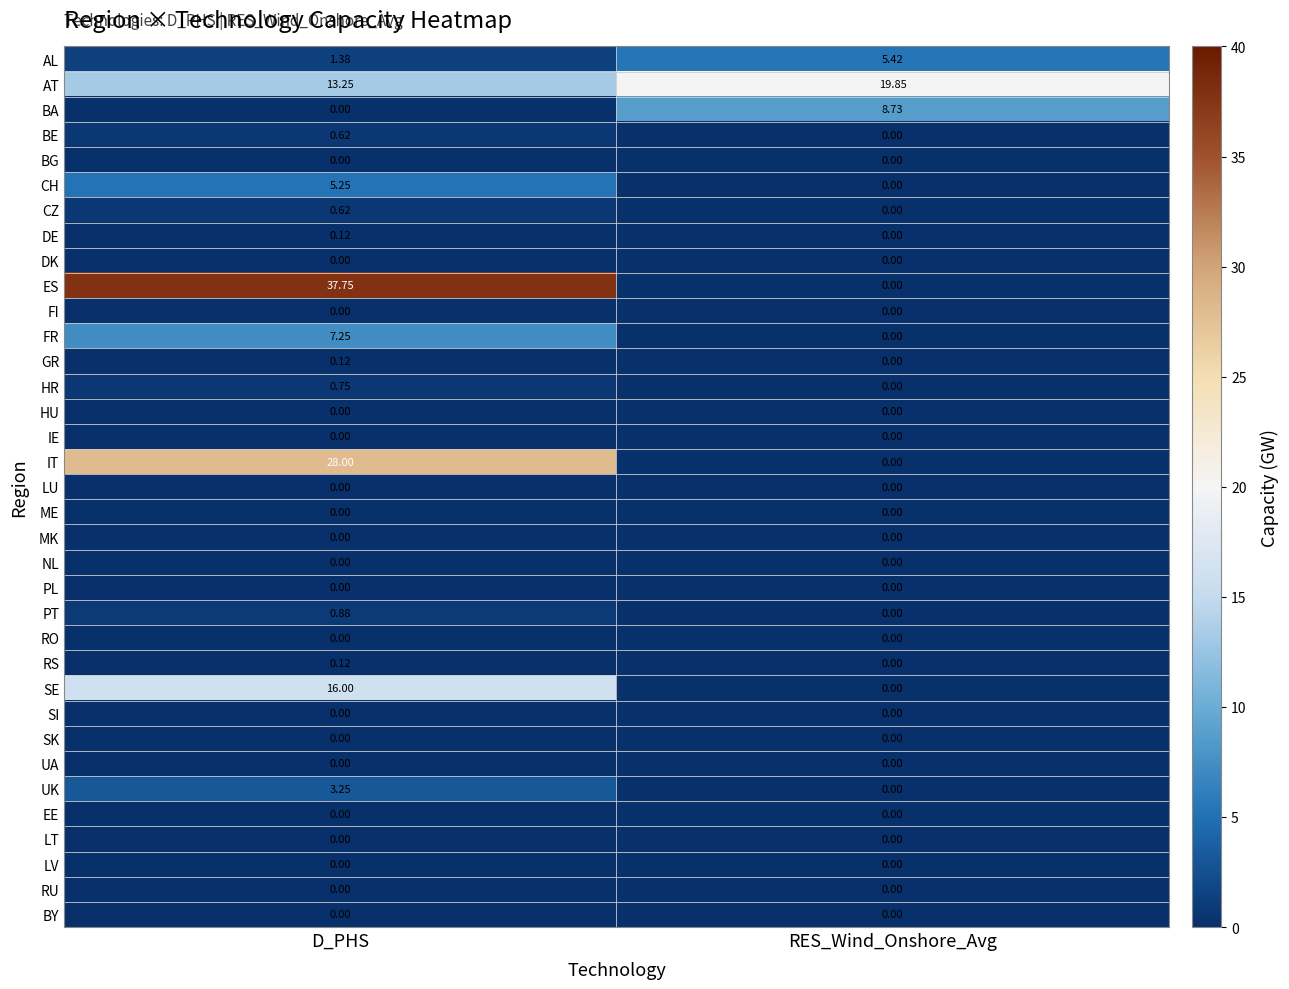

Which series has the widest spread of values?

ES